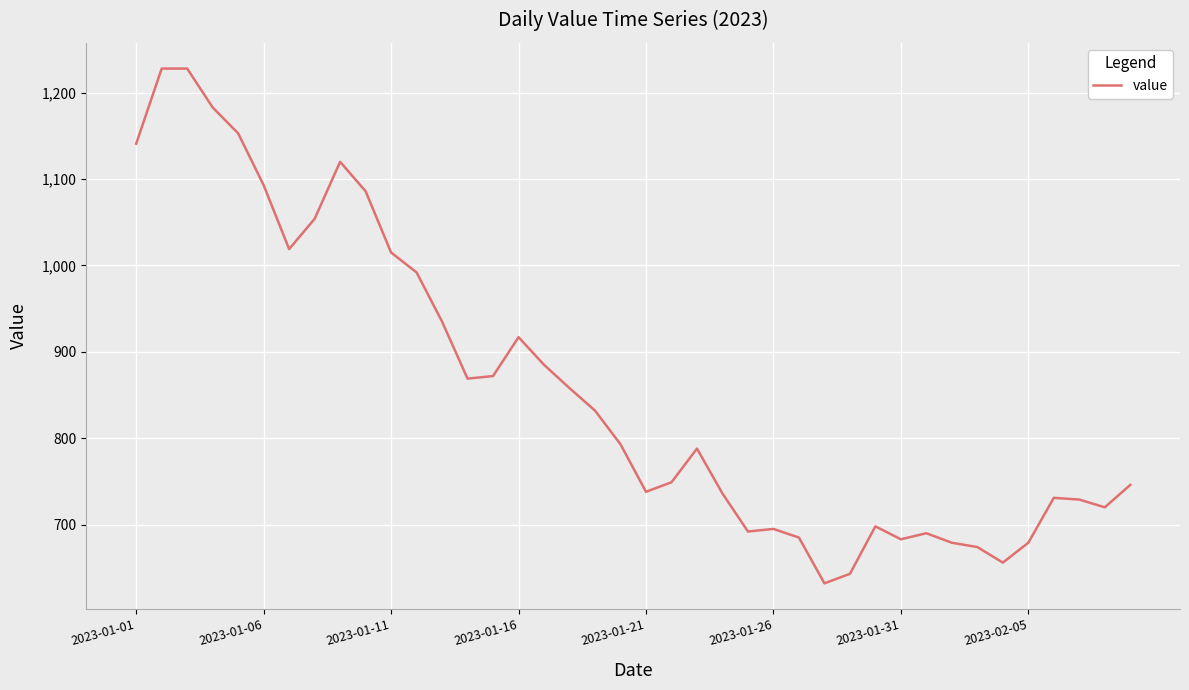

Count the number of data series in this chart.

1